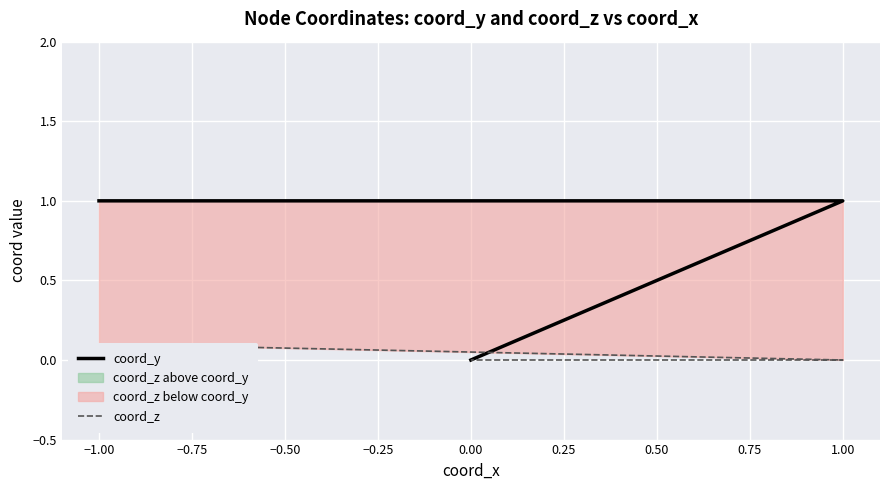

What is the difference between the second highest and minimum values in the coord_y series?

1.0